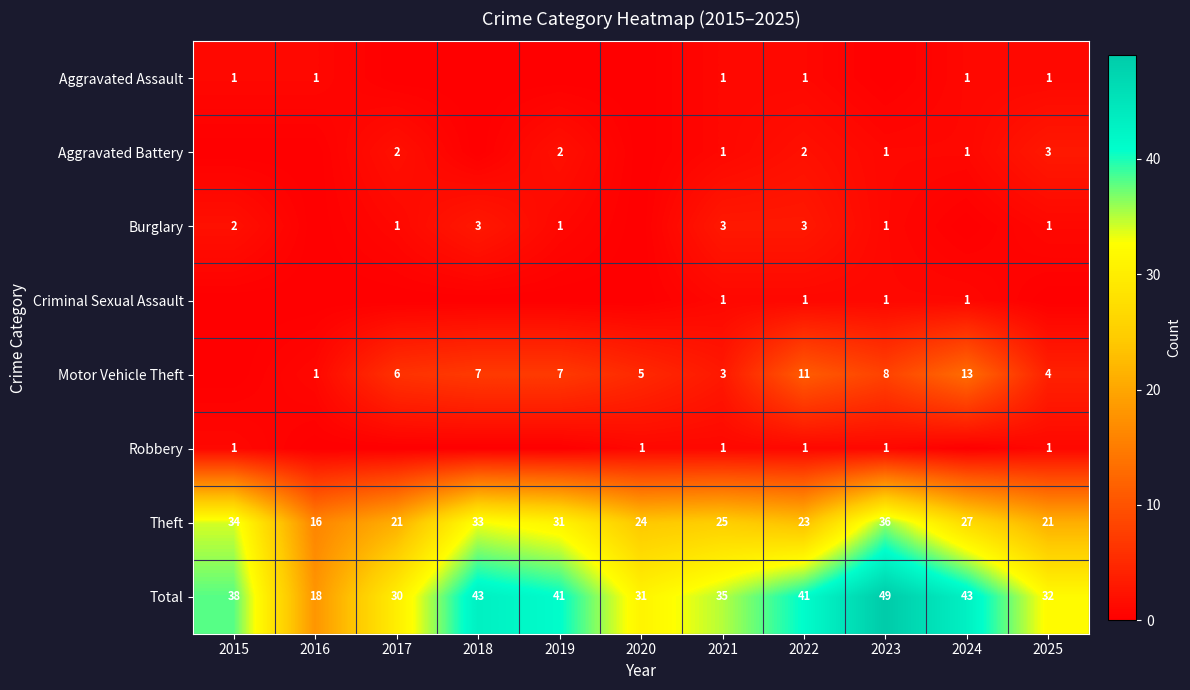

The Motor Vehicle Theft series shows 5 at 2018. True or false?

False